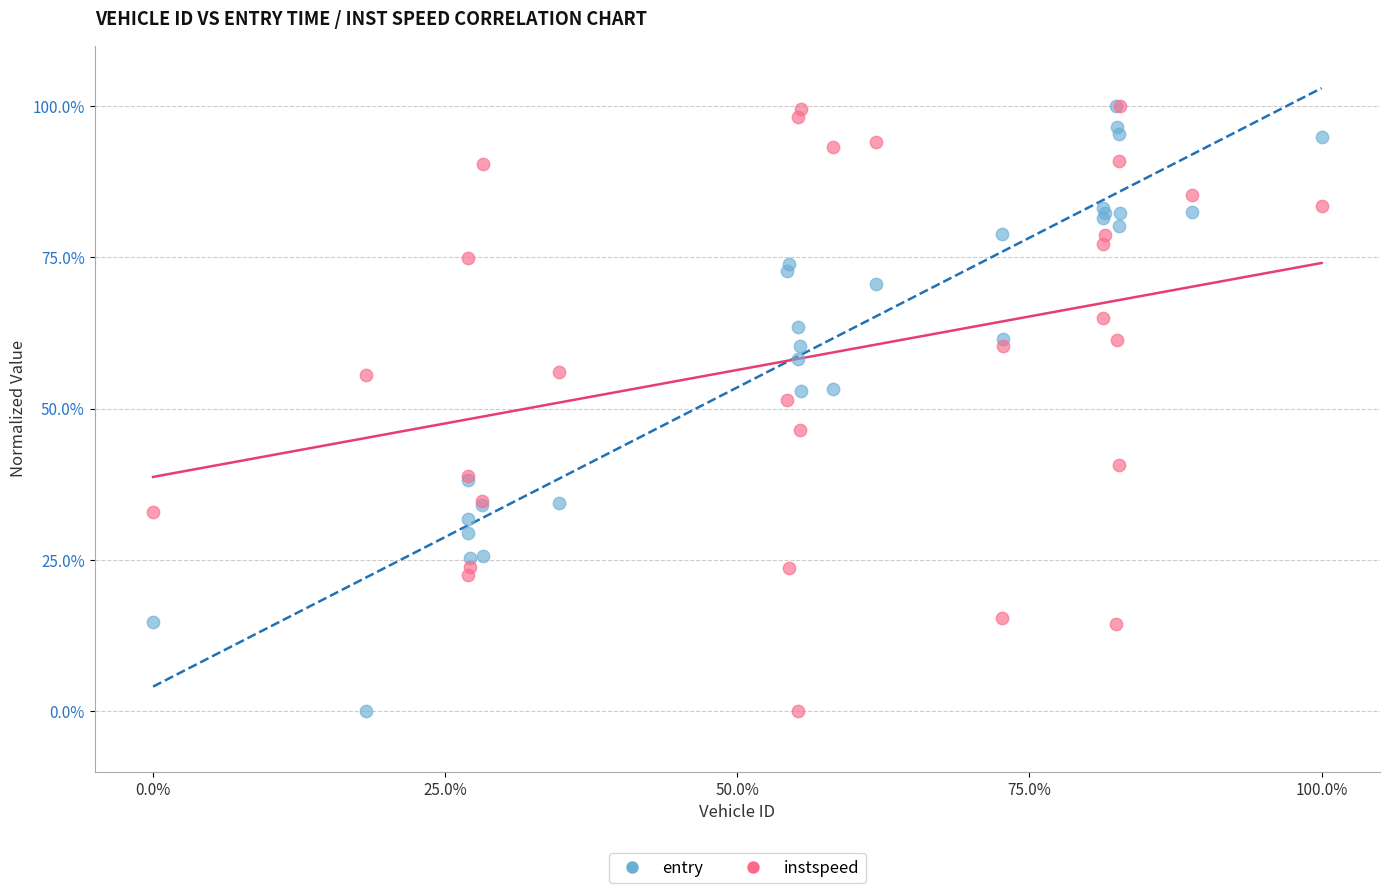

What are all the series names shown in the legend?

entry, instspeed